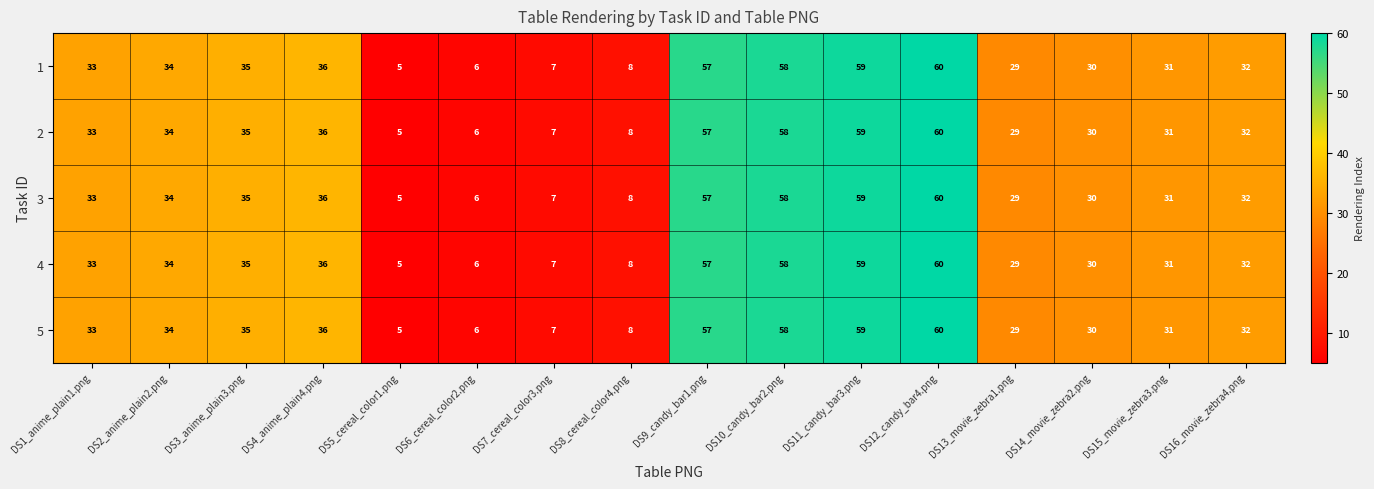

At which category is the sum across all series the highest?

DS12_candy_bar4.png